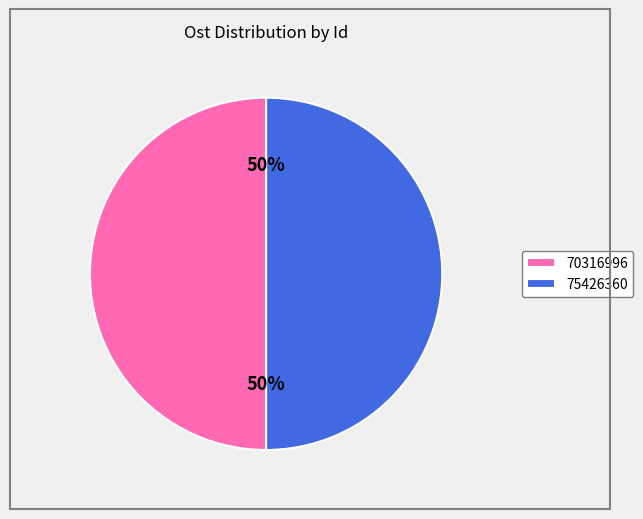

Is it true that 70316996 is 64% of the pie?

False